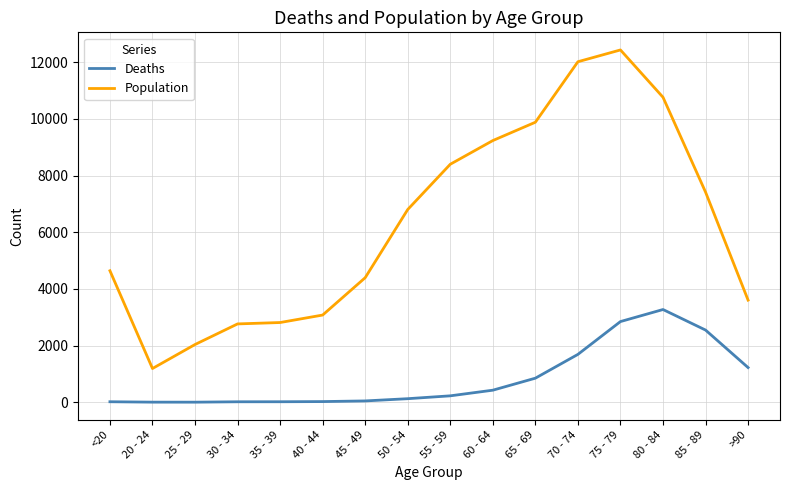

Which series has the largest range (max minus min)?

Population